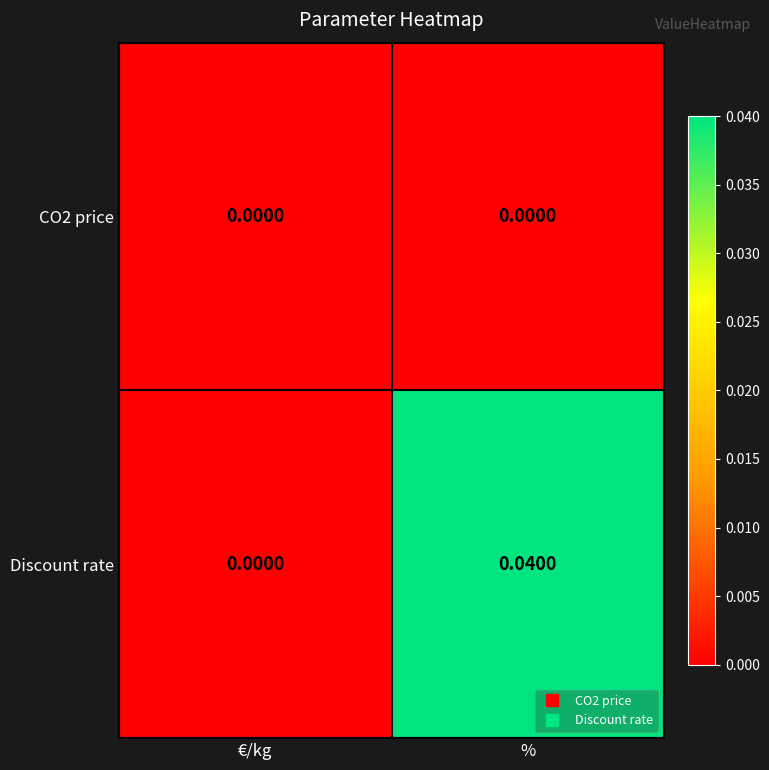

Where is Discount rate nearest to the value 0?

€/kg